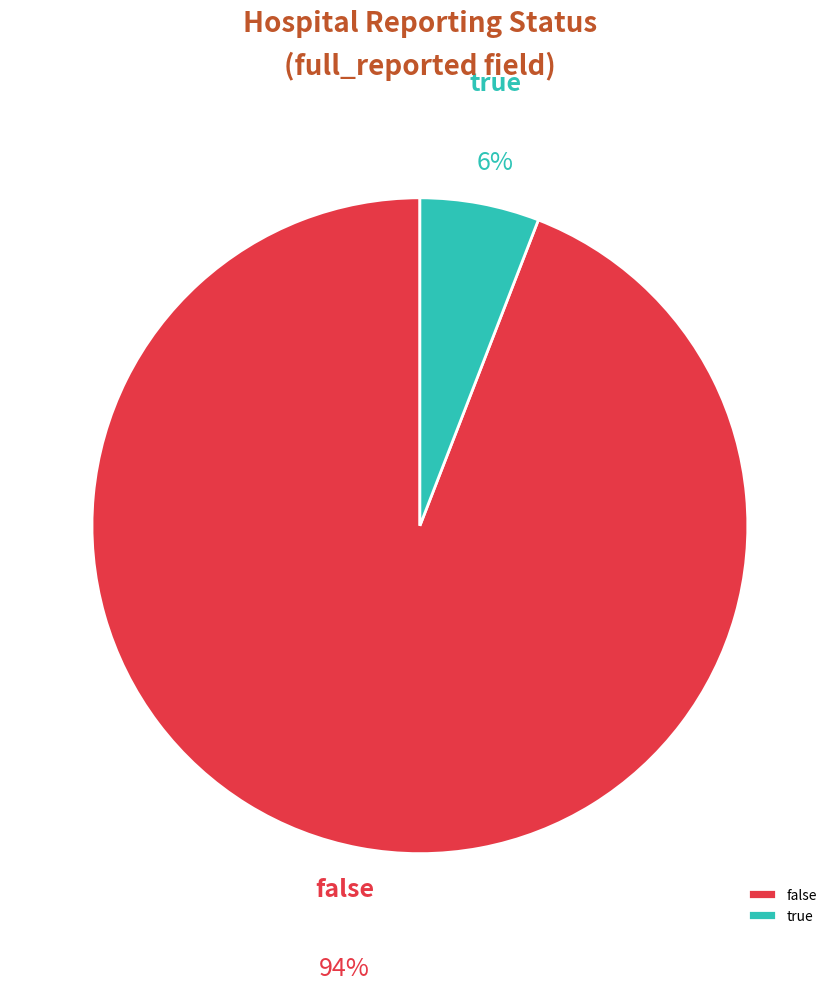

To the nearest percent, what is the combined percentage of true and false?

100%